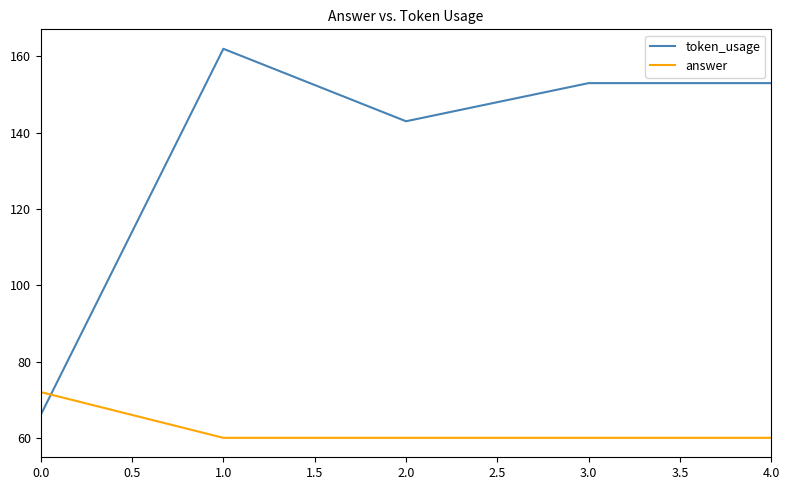

What is the difference between the token_usage values at 4.0 and 2.0?

10